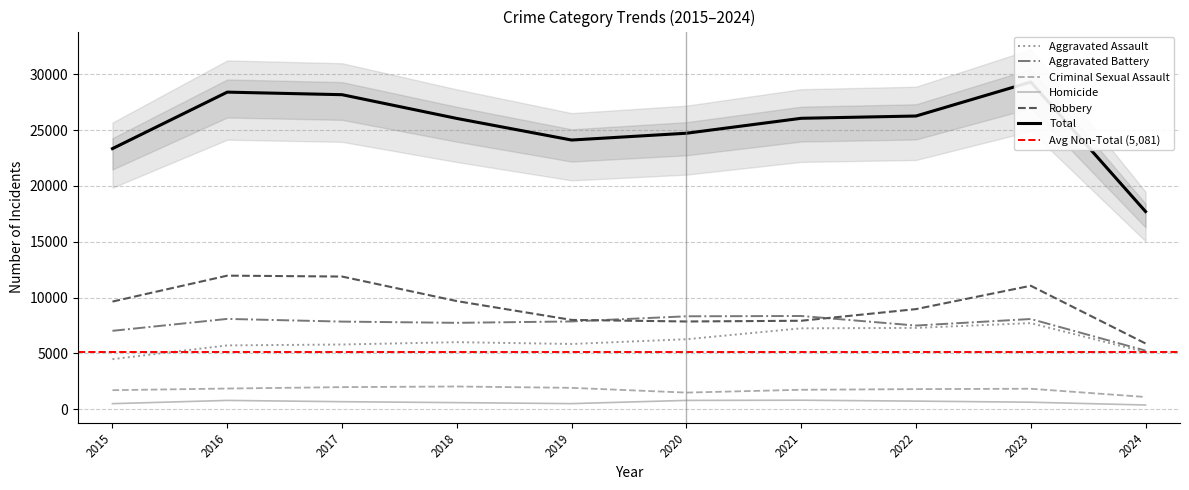

The Aggravated Battery series shows 8691 at 2024. True or false?

False